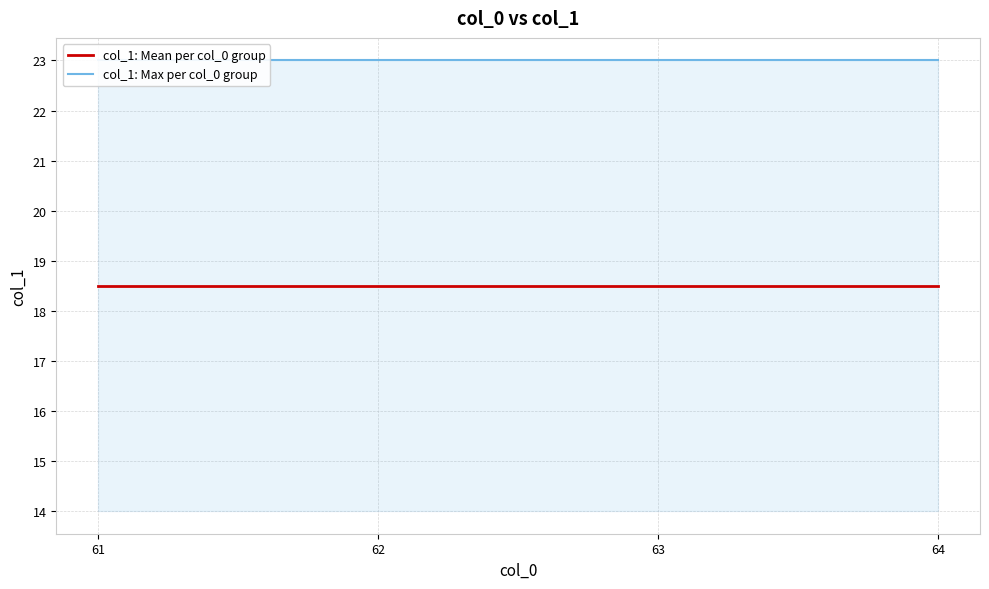

True or false: col_1: Max per col_0 group and col_1: Mean per col_0 group intersect in this chart.

False